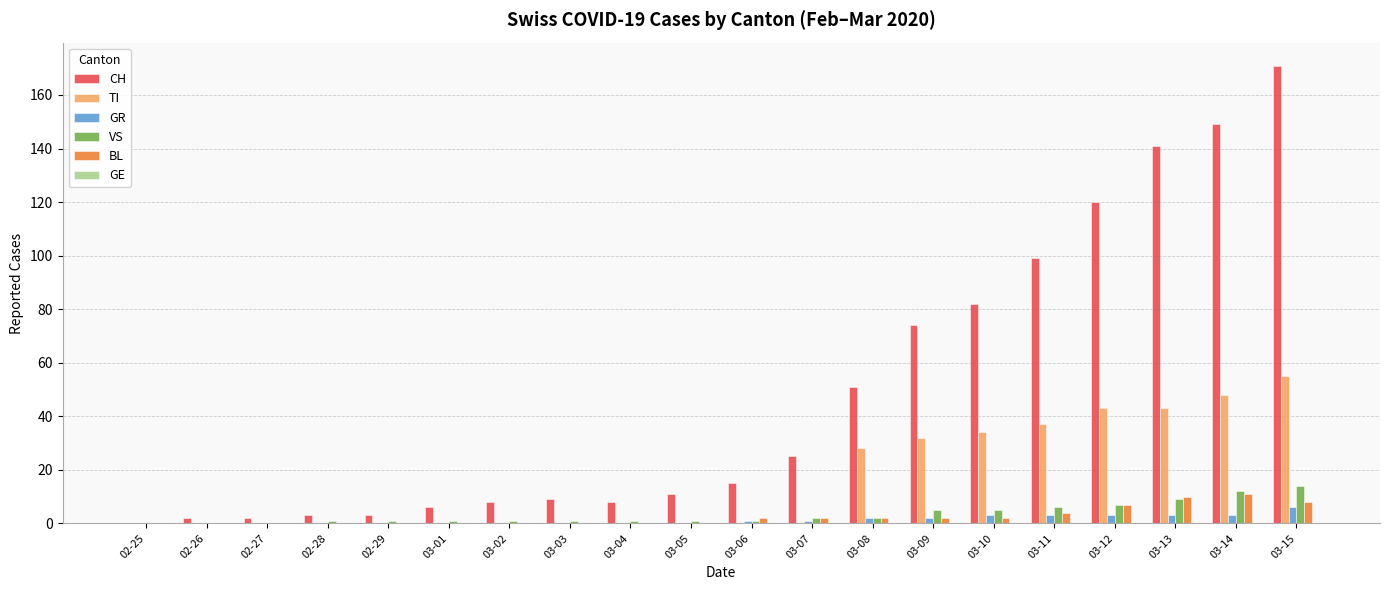

What is the maximum value for BL?

11